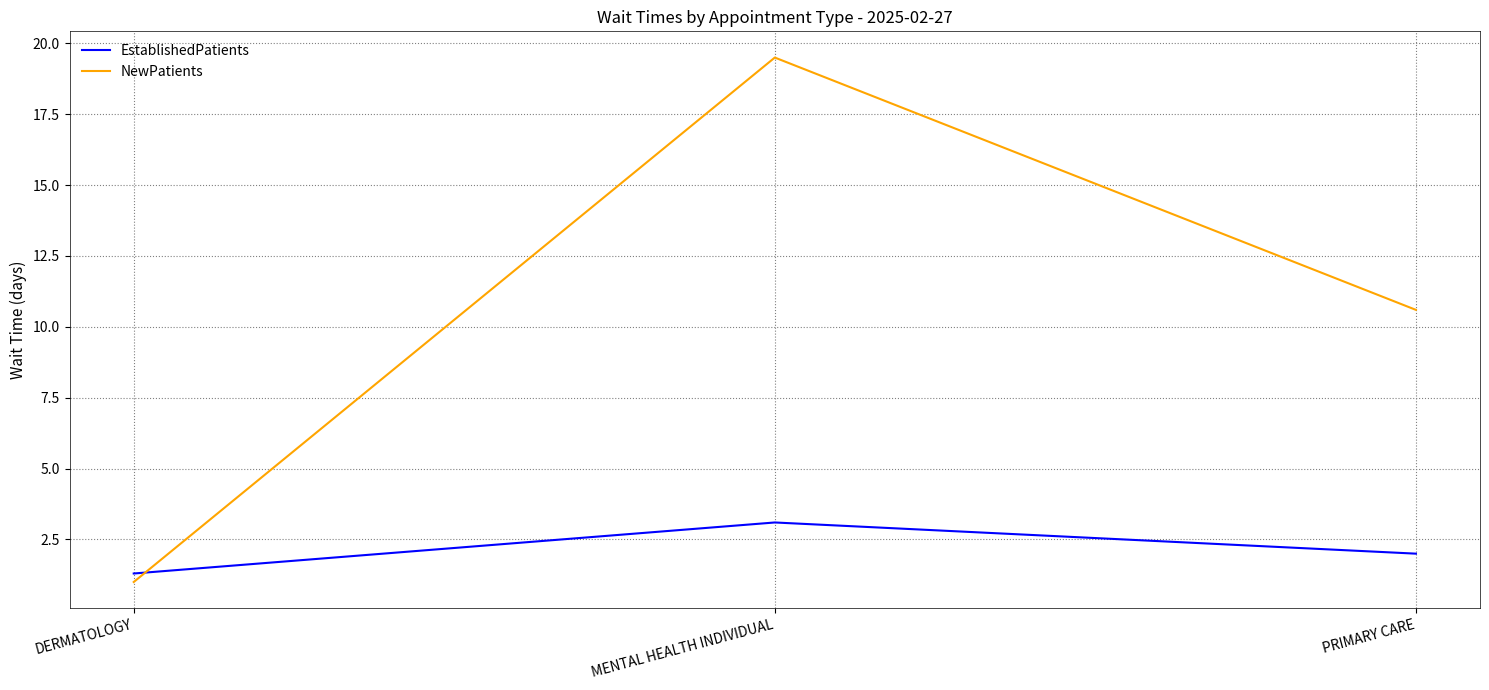

What is the average value of the NewPatients series?

10.4